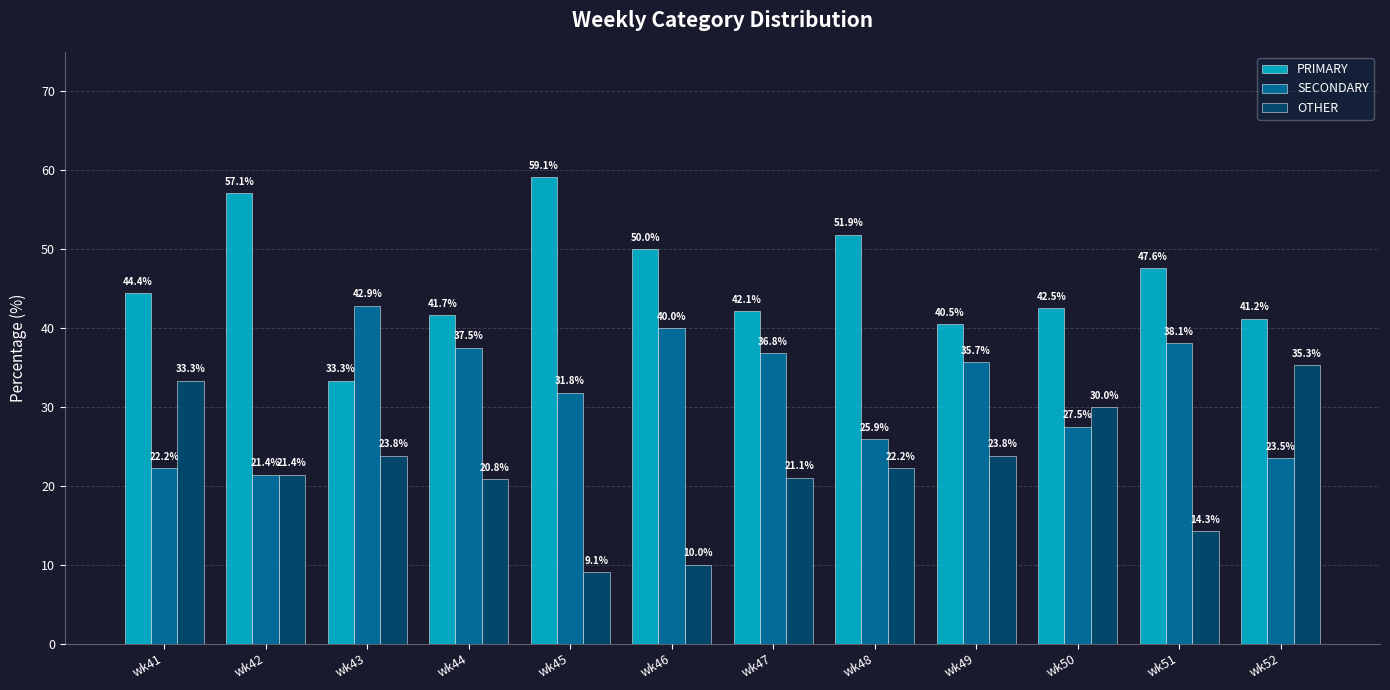

Are the bars grouped side by side (vs. stacked)?

Yes